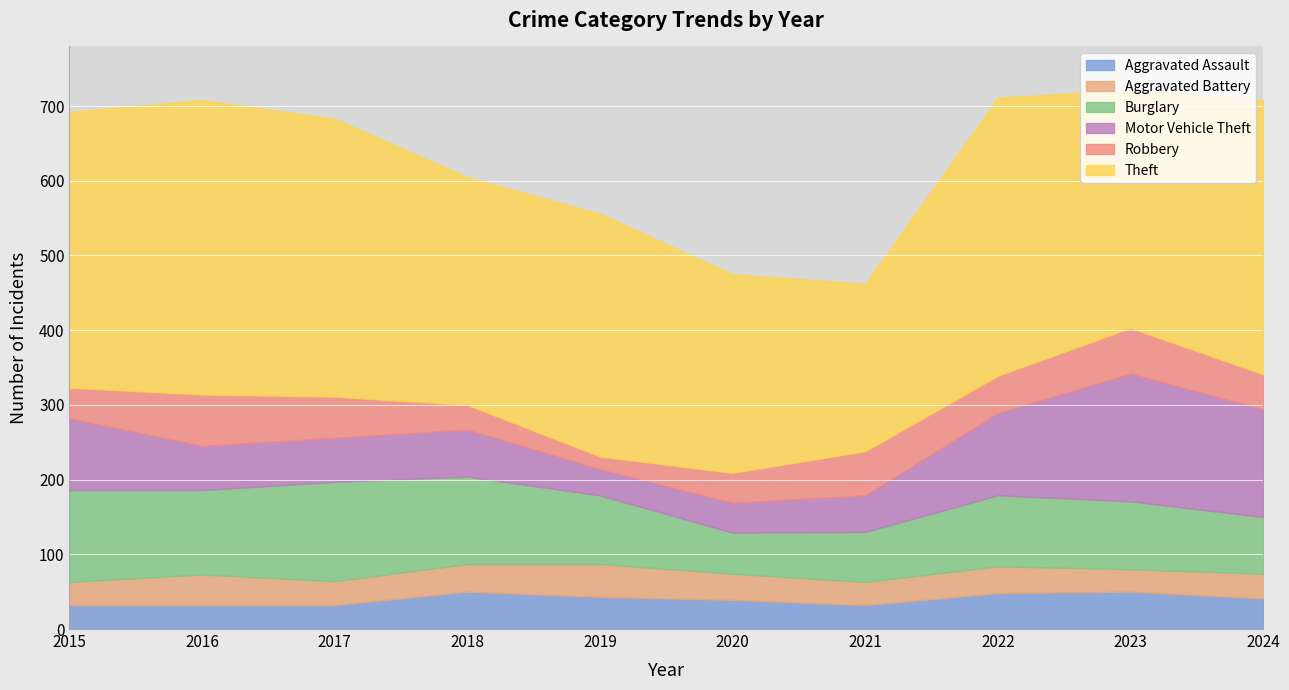

True or false: Aggravated Battery and Robbery intersect in this chart.

True